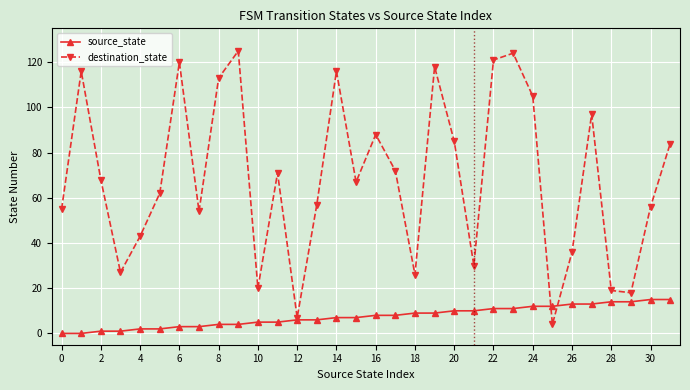

Rank the series by their maximum value, from lowest to highest.

source_state, destination_state